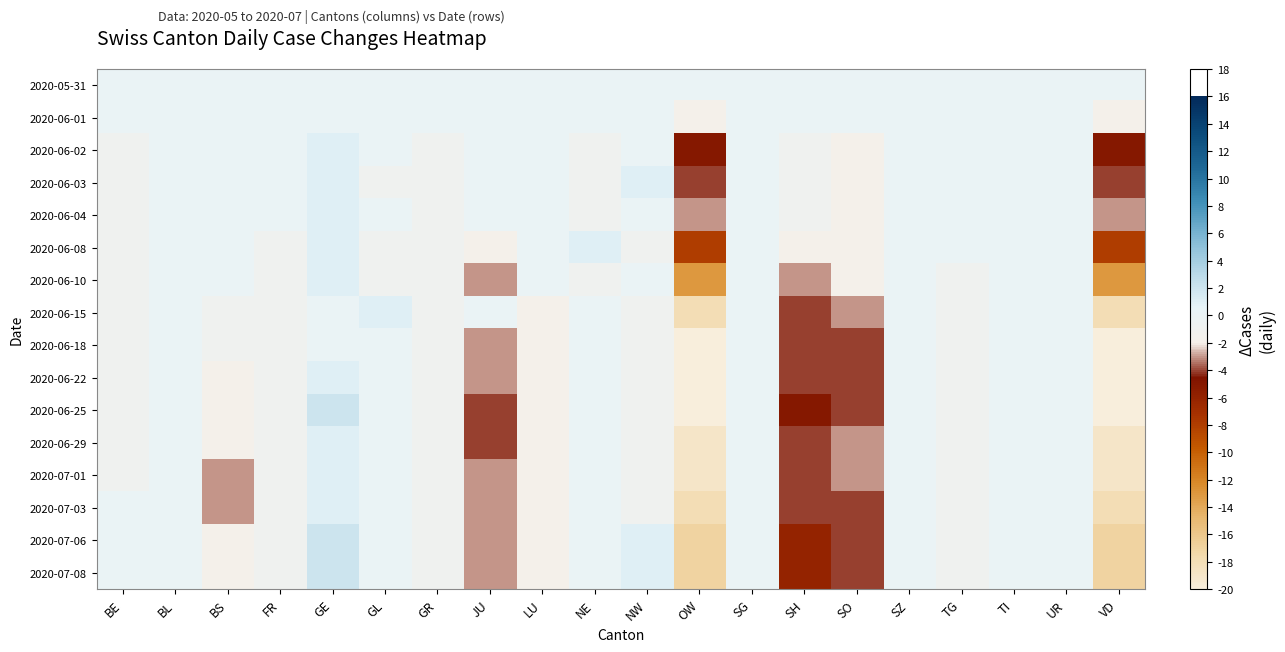

Rank the series at FR from highest to lowest value.

2020-05-31, 2020-06-01, 2020-06-02, 2020-06-03, 2020-06-04, 2020-06-08, 2020-06-10, 2020-06-15, 2020-06-18, 2020-06-22, 2020-06-25, 2020-06-29, 2020-07-01, 2020-07-03, 2020-07-06, 2020-07-08